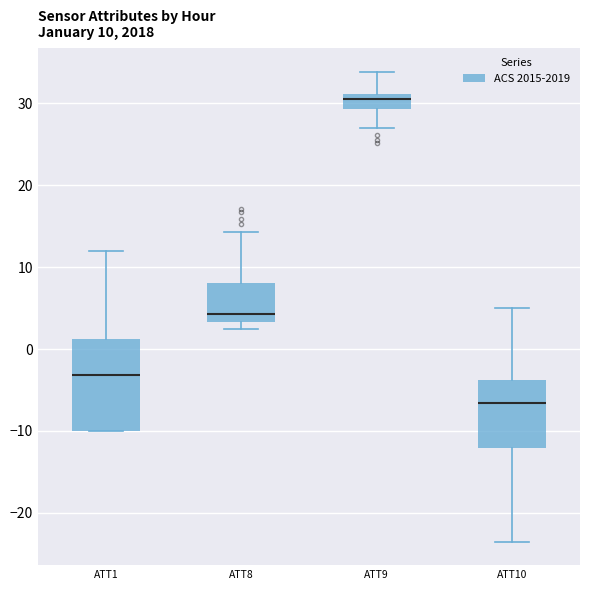

Which box's median line is the lowest?

ATT10